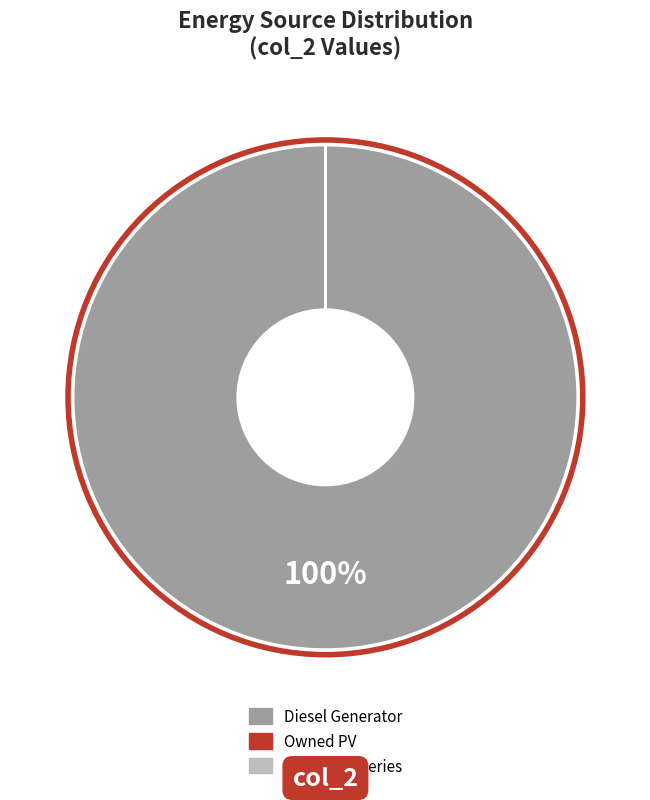

Which category has the biggest portion of the pie?

Diesel Generator